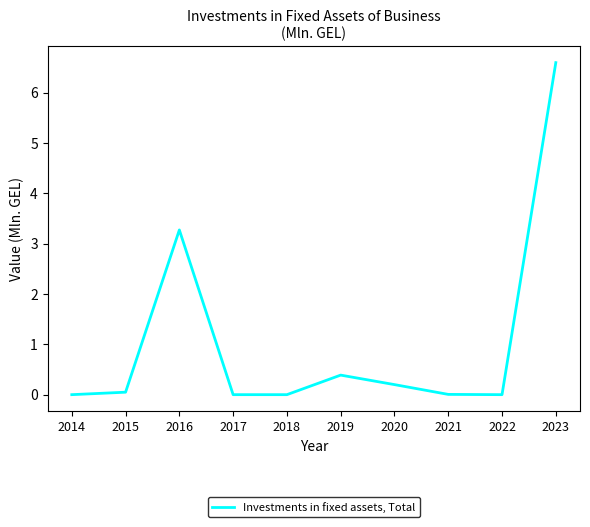

The value at 2021 is 0.0. True or false?

True